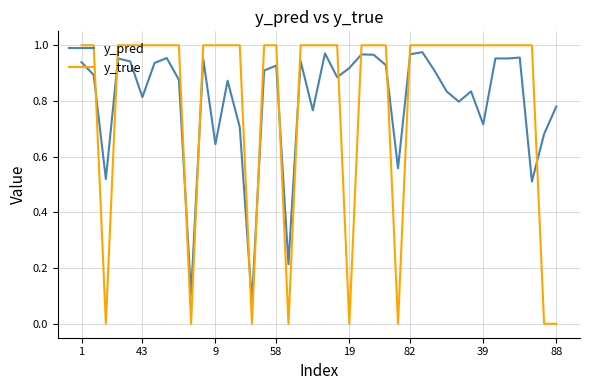

Which series has the largest range (max minus min)?

y_true